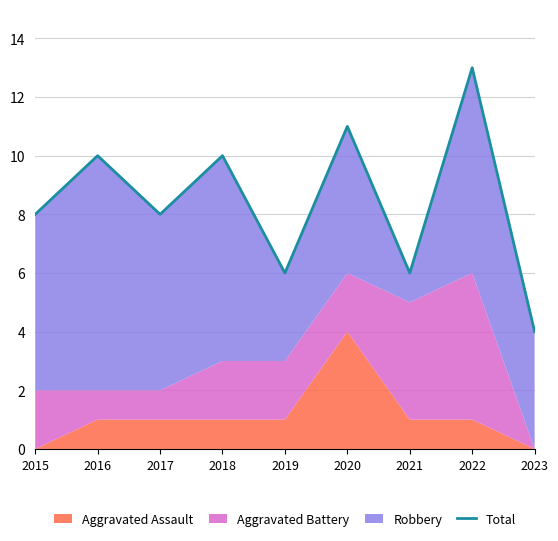

Is it true that the value at 2019 is 4?

False